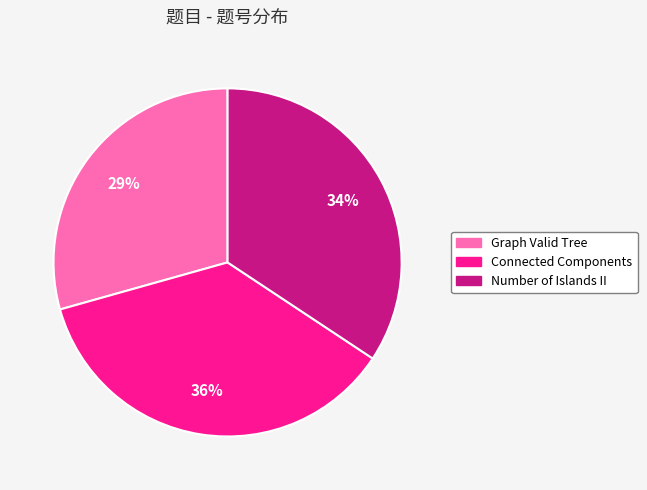

To the nearest percent, what is the average slice percentage?

33%